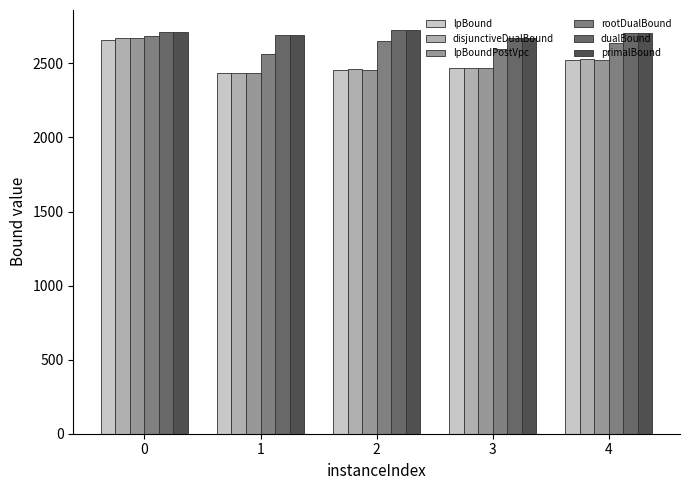

How many data points in dualBound are less than 2708?

2